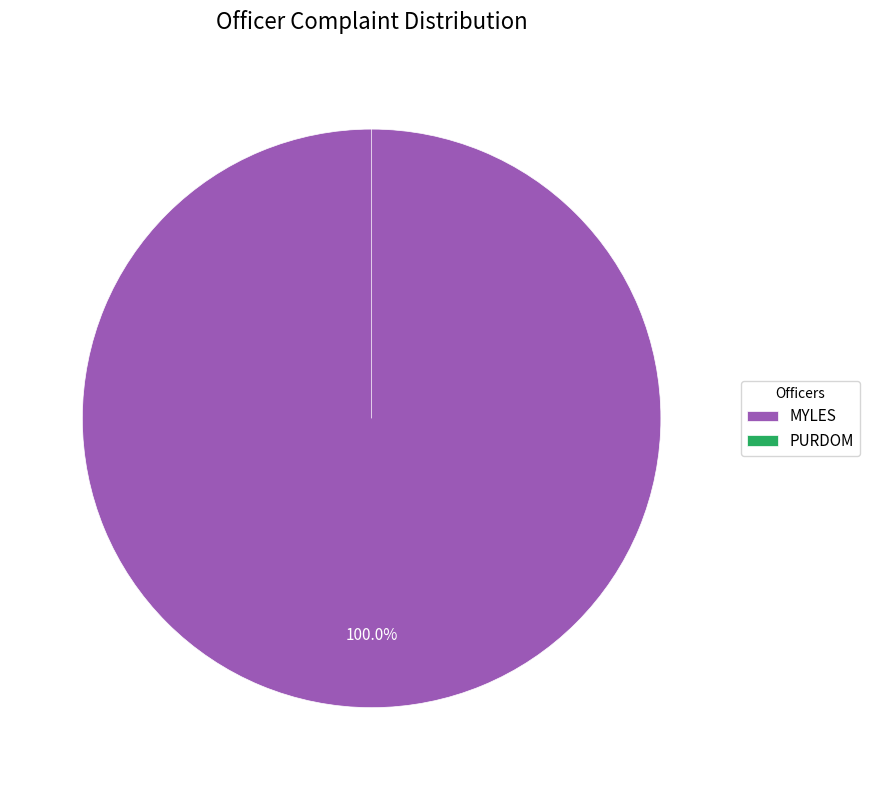

The MYLES slice represents 100% of the pie. True or false?

True